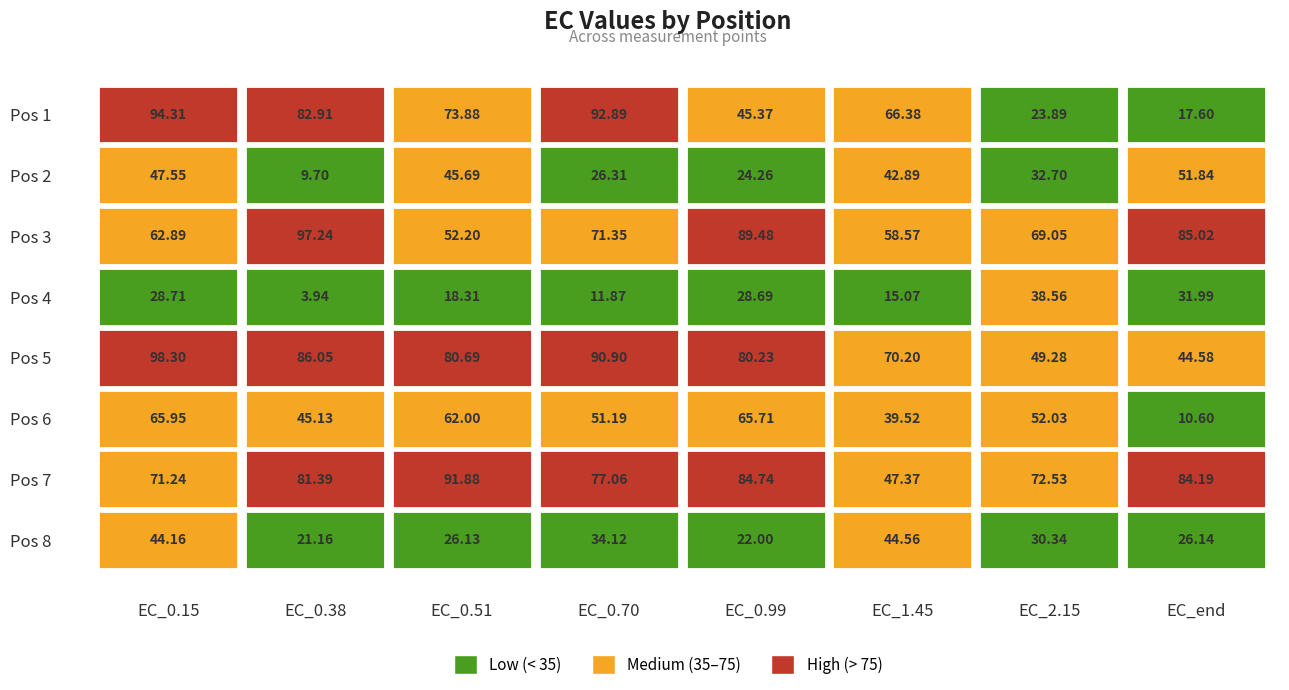

What is the smallest value displayed?

3.9